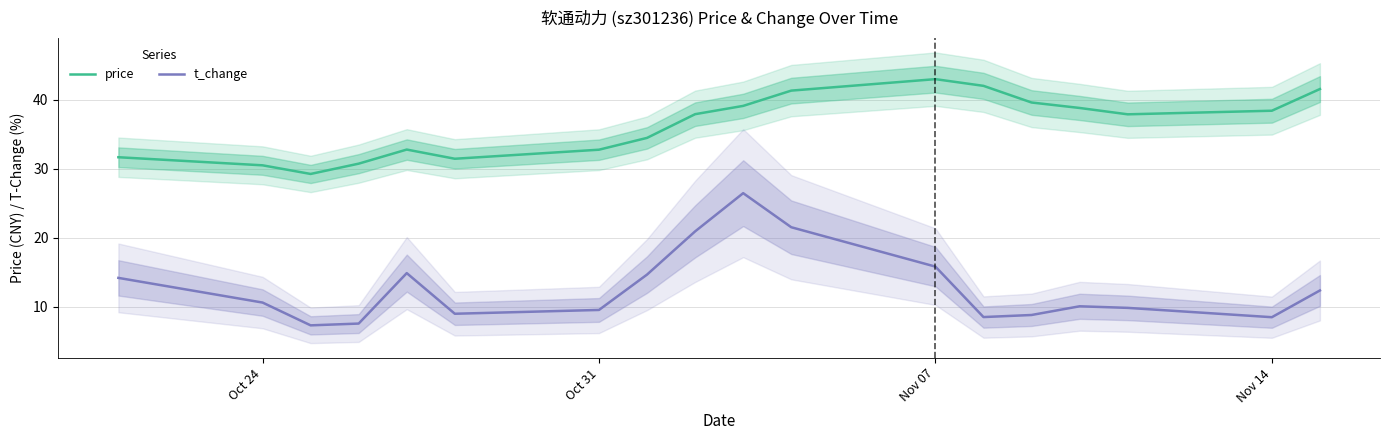

How many values in the price series exceed 37?

10